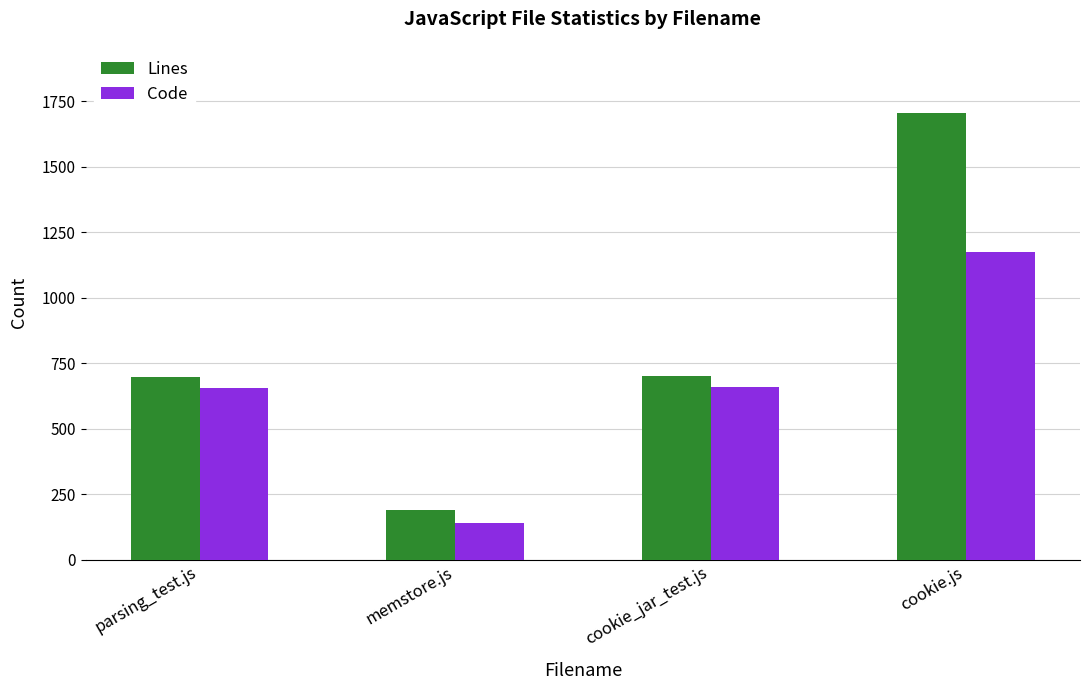

What is the difference between the maximum and minimum values in the Code series?

1036